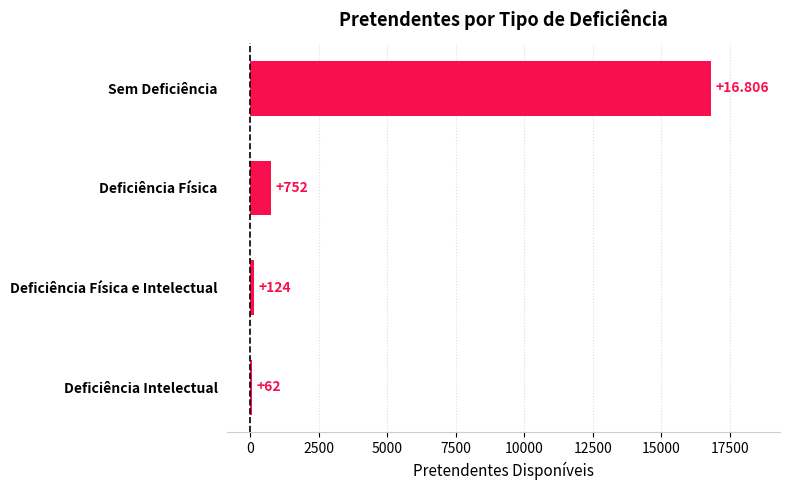

What is the label of the 2nd bar from the bottom?

Deficiência Física e Intelectual